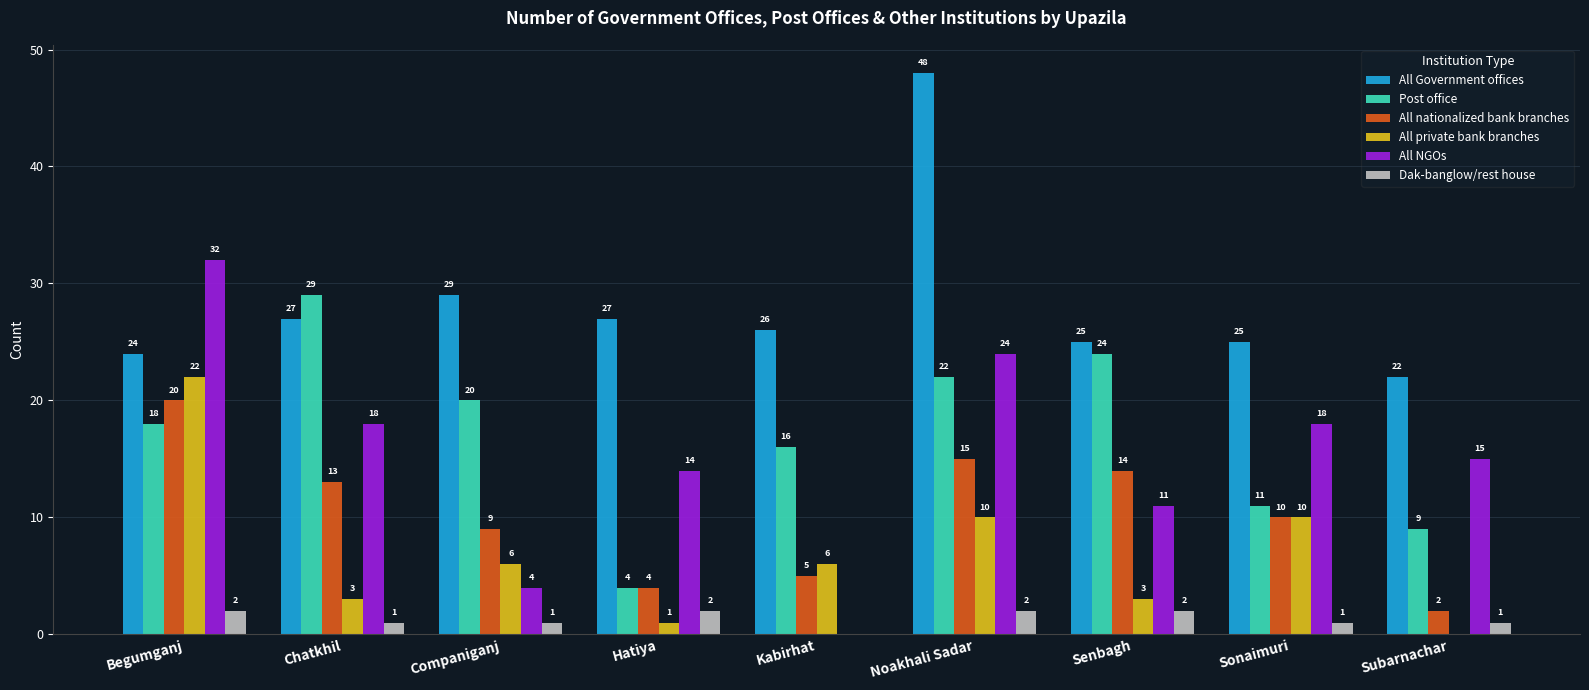

What is the sum of the All nationalized bank branches values at Sonaimuri and Companiganj?

19